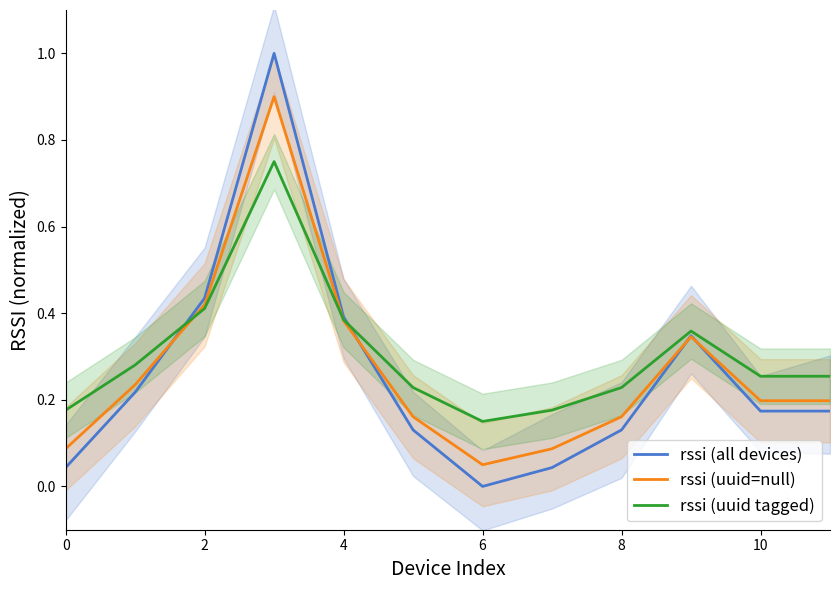

Does the chart display data point markers on the line(s)?

No